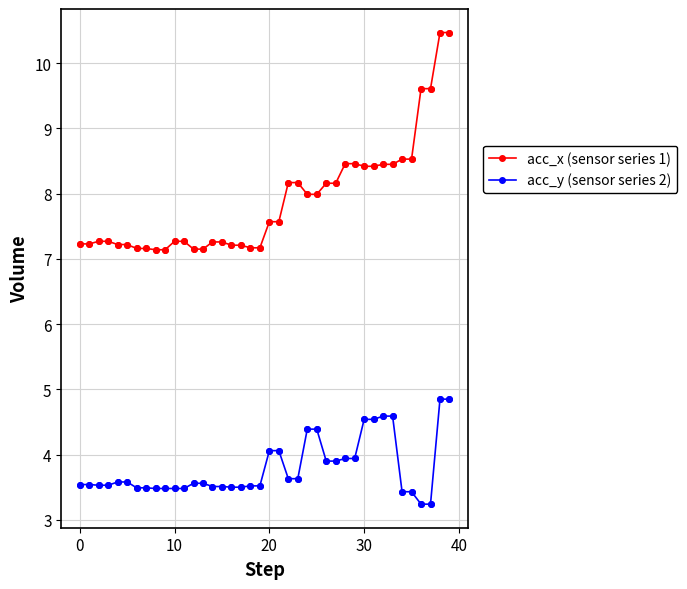

Which series has the widest spread of values?

acc_x (sensor series 1)